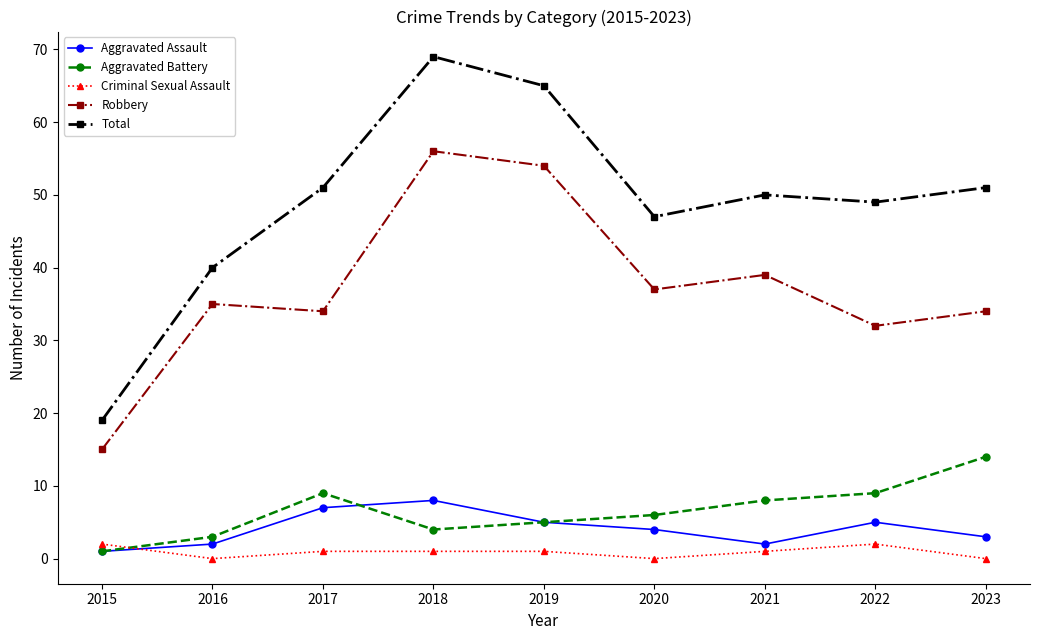

Where does the Aggravated Assault series first go above 4?

2017